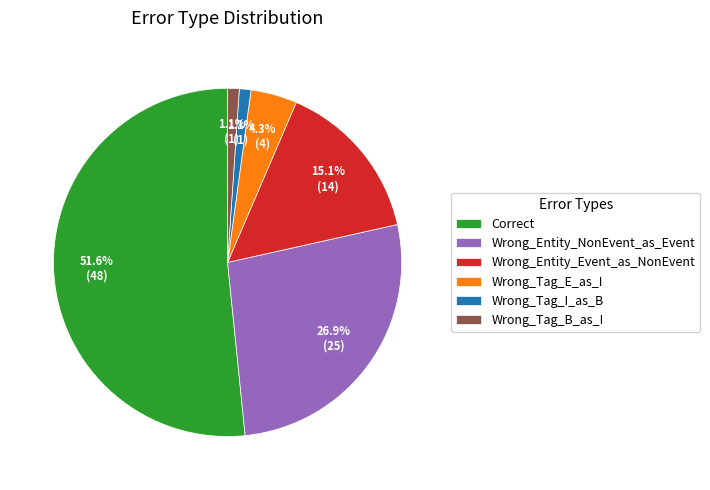

What is the largest slice in the pie chart?

Correct